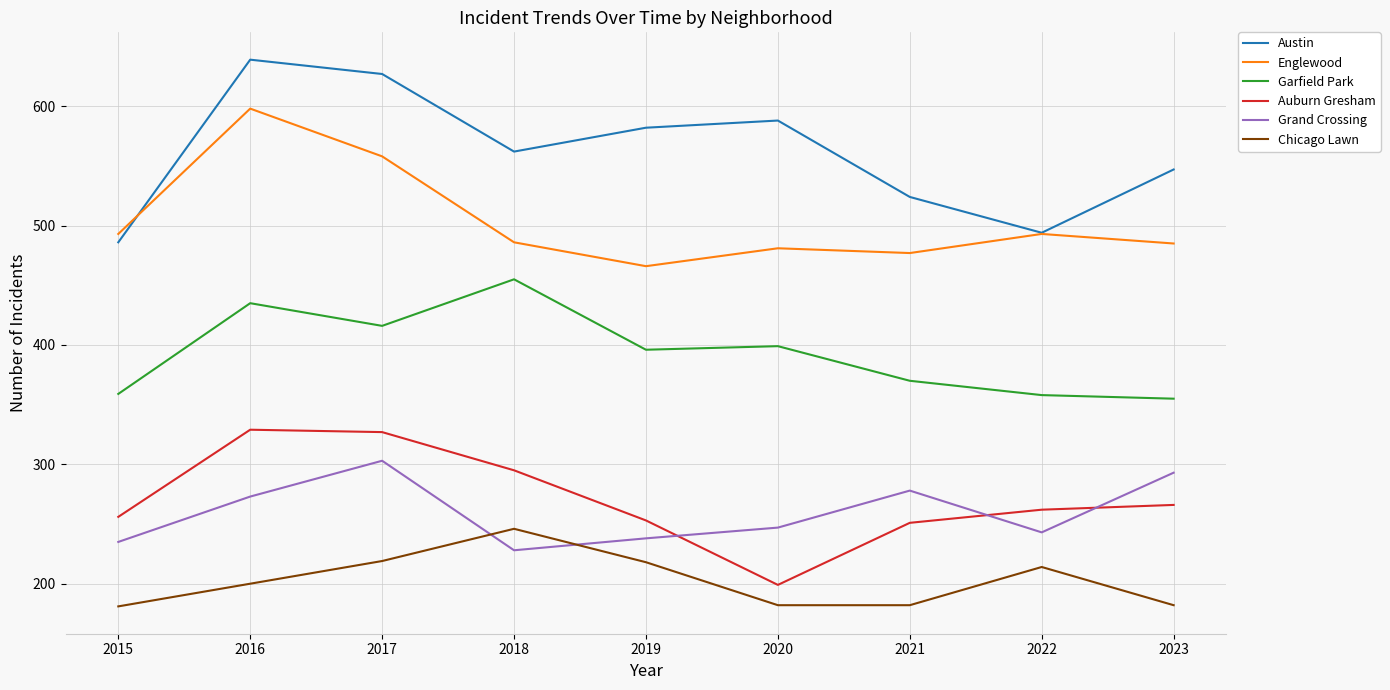

Rank the series by their maximum value, from highest to lowest.

Austin, Englewood, Garfield Park, Auburn Gresham, Grand Crossing, Chicago Lawn